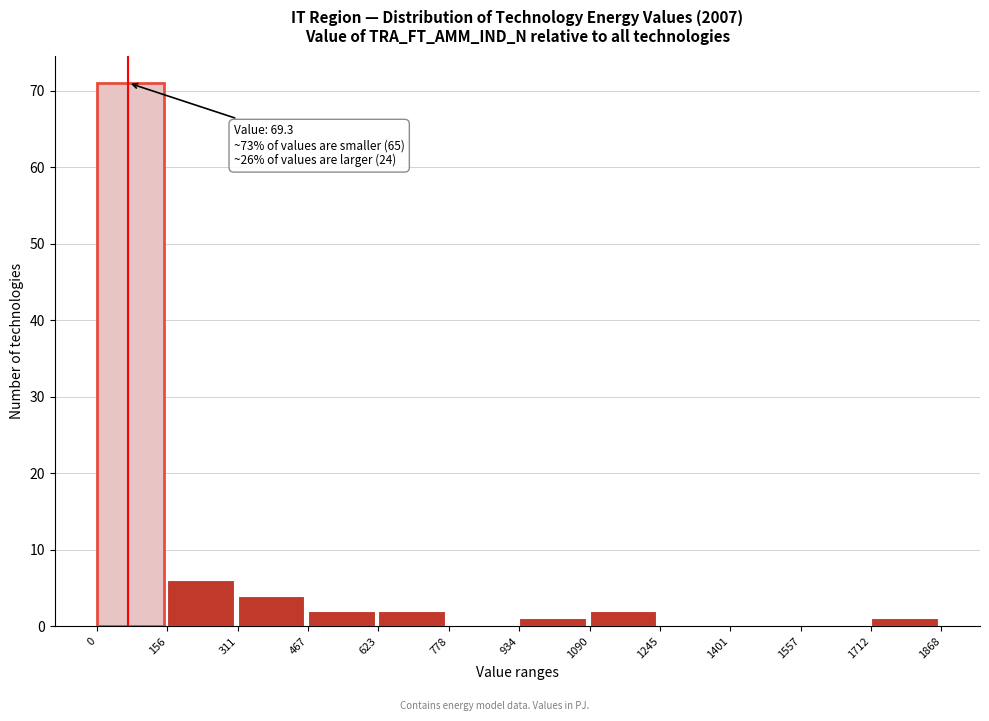

Over which range of the x-axis is the bar tallest?

0 to 156